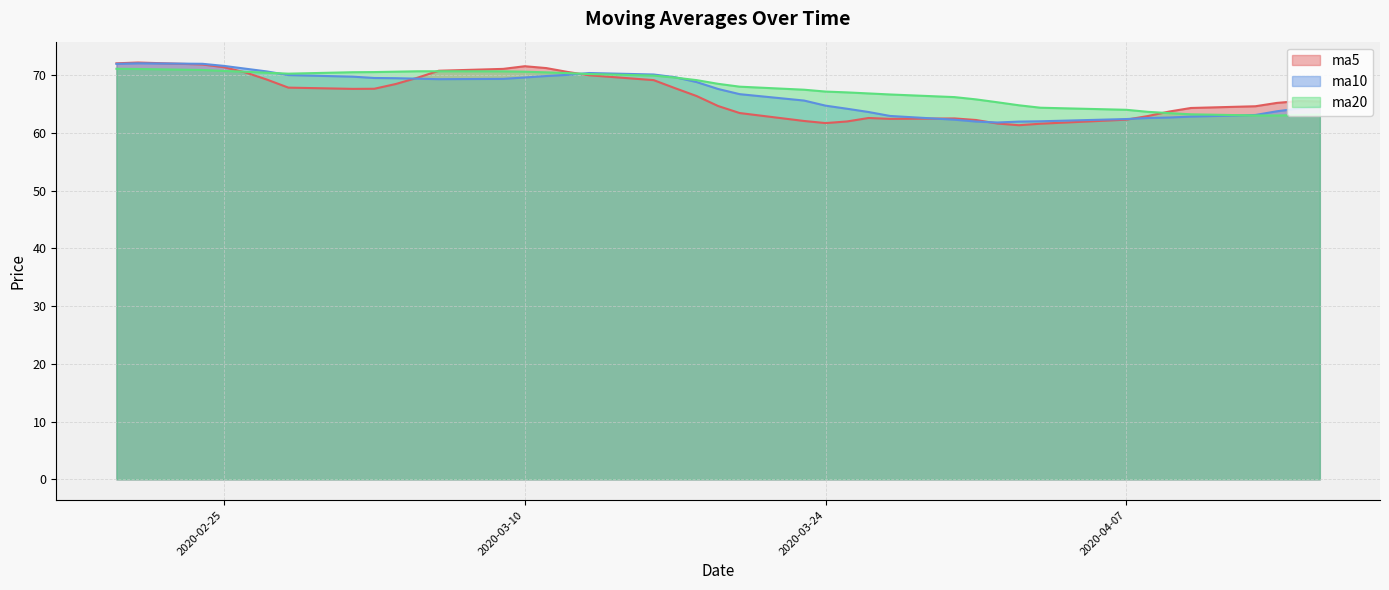

What is the difference between the highest and lowest values at 2020-03-30?

3.9